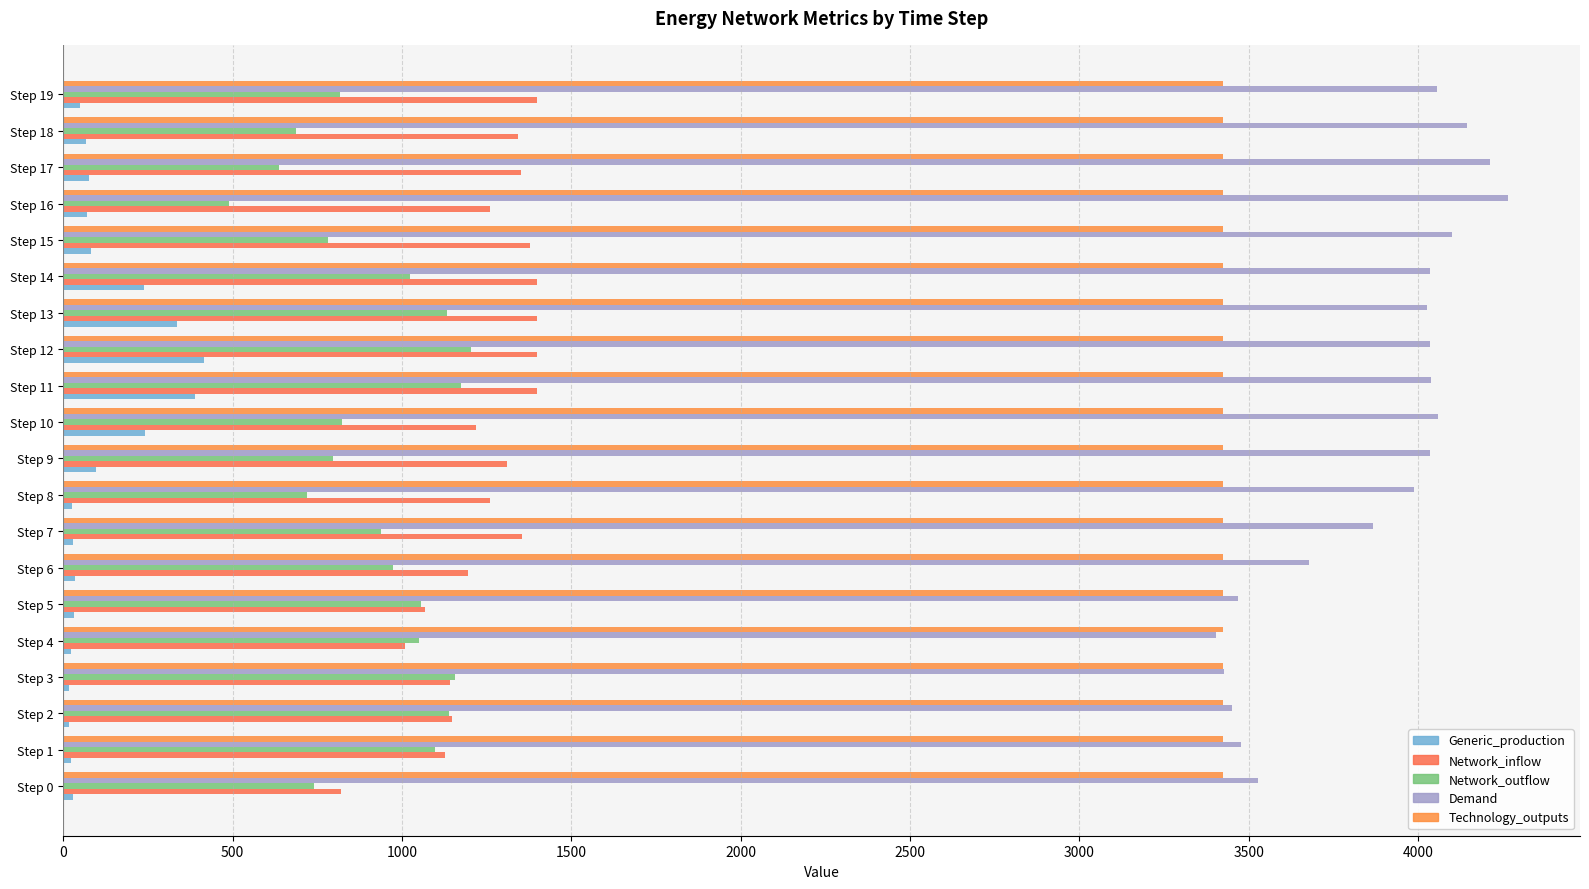

What position from the left is 4000?

9